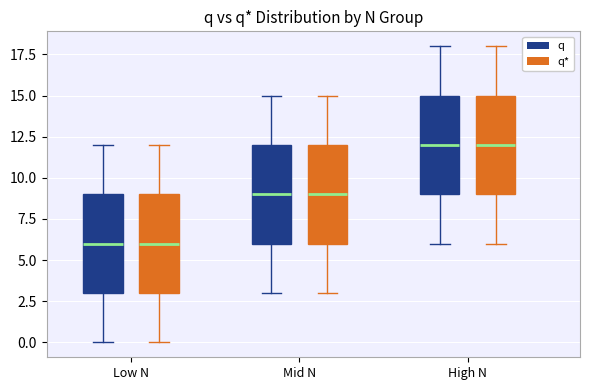

Reading left to right, read every box against the y-axis: the position of its median line, the range the box covers, and the ends of its whiskers. The values are not printed on the chart, so give them approximately, as read against the axis.

Low N (q): median 6, box 3 to 9, whiskers 0 to 12
Low N (q*): median 6, box 3 to 9, whiskers 0 to 12
Mid N (q): median 9, box 6 to 12, whiskers 3 to 15
Mid N (q*): median 9, box 6 to 12, whiskers 3 to 15
High N (q): median 12, box 9 to 15, whiskers 6 to 18
High N (q*): median 12, box 9 to 15, whiskers 6 to 18